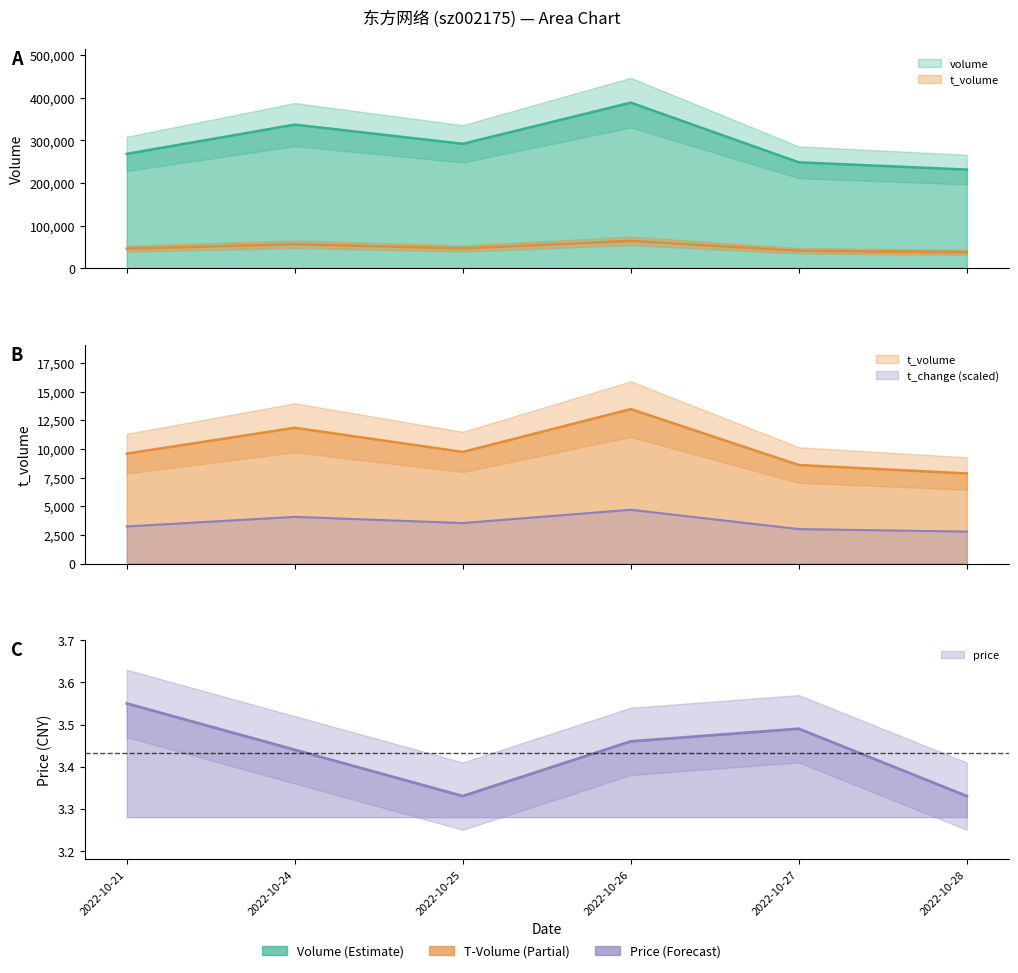

Which category has the highest value across all series?

2022-10-26